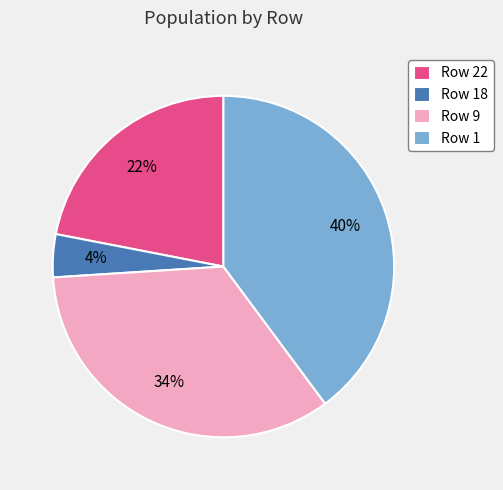

To the nearest percent, what is the difference between the largest and smallest slice percentages?

36%